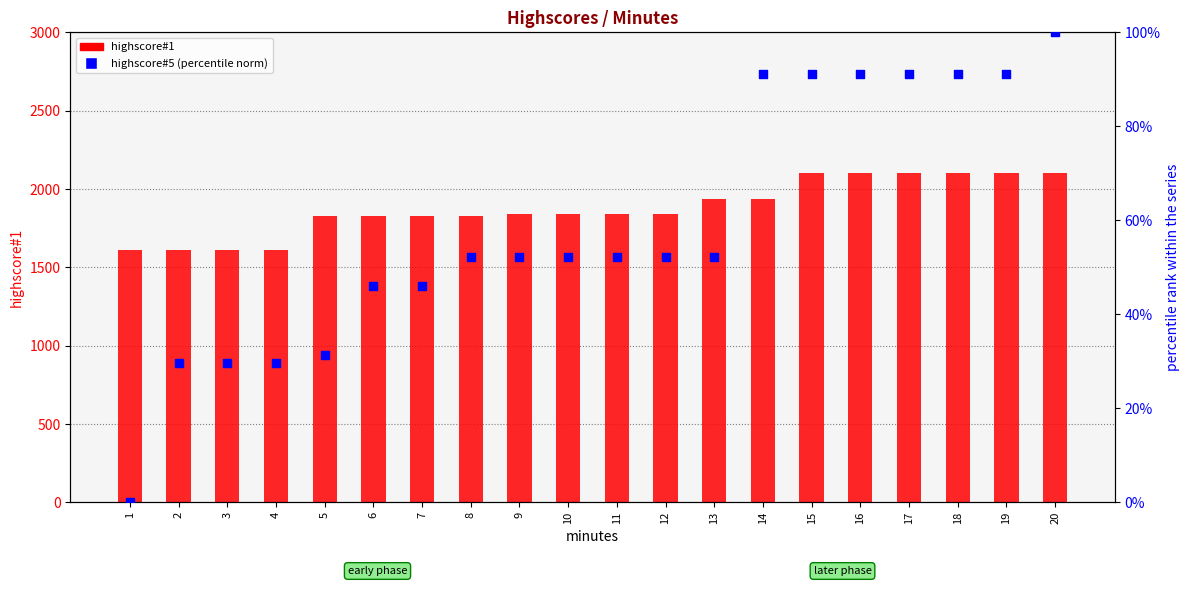

Which series has the widest spread of Y values?

highscore#1